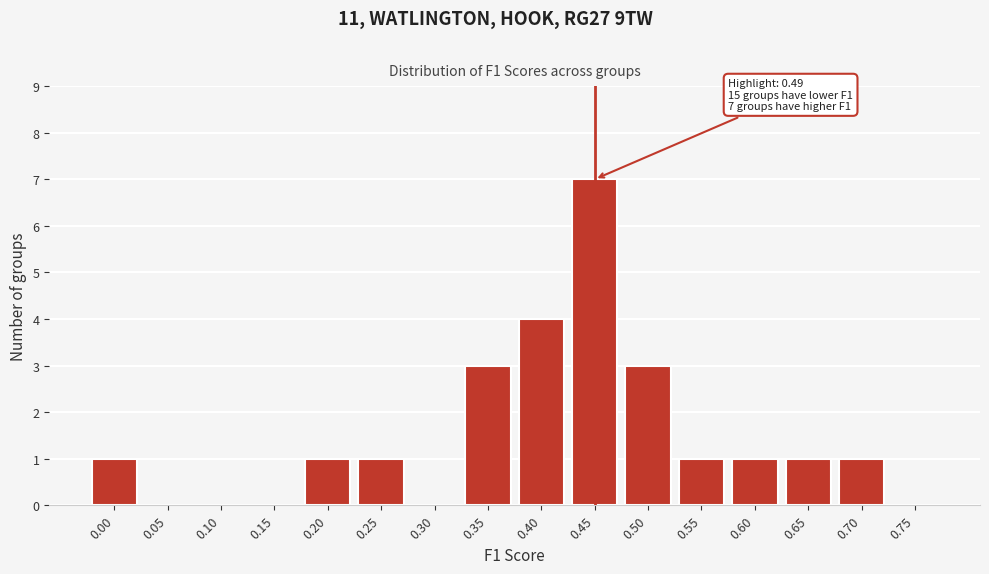

Reading left to right, list all the values displayed in this chart.

0.00=1	0.05=0	0.10=0	0.15=0	0.20=1	0.25=1	0.30=0	0.35=3	0.40=4	0.45=7	0.50=3	0.55=1	0.60=1	0.65=1	0.70=1	0.75=0